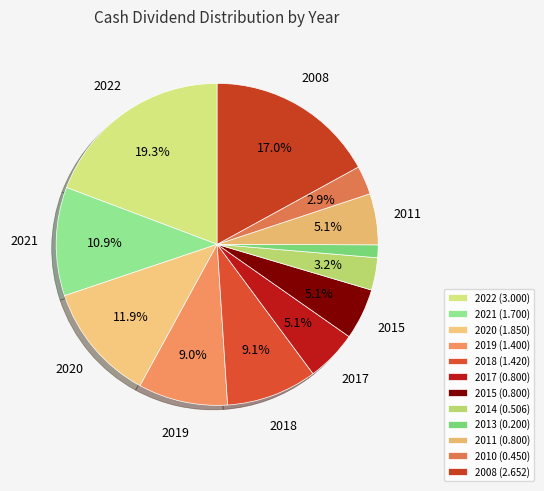

Is there a majority slice in this chart?

No